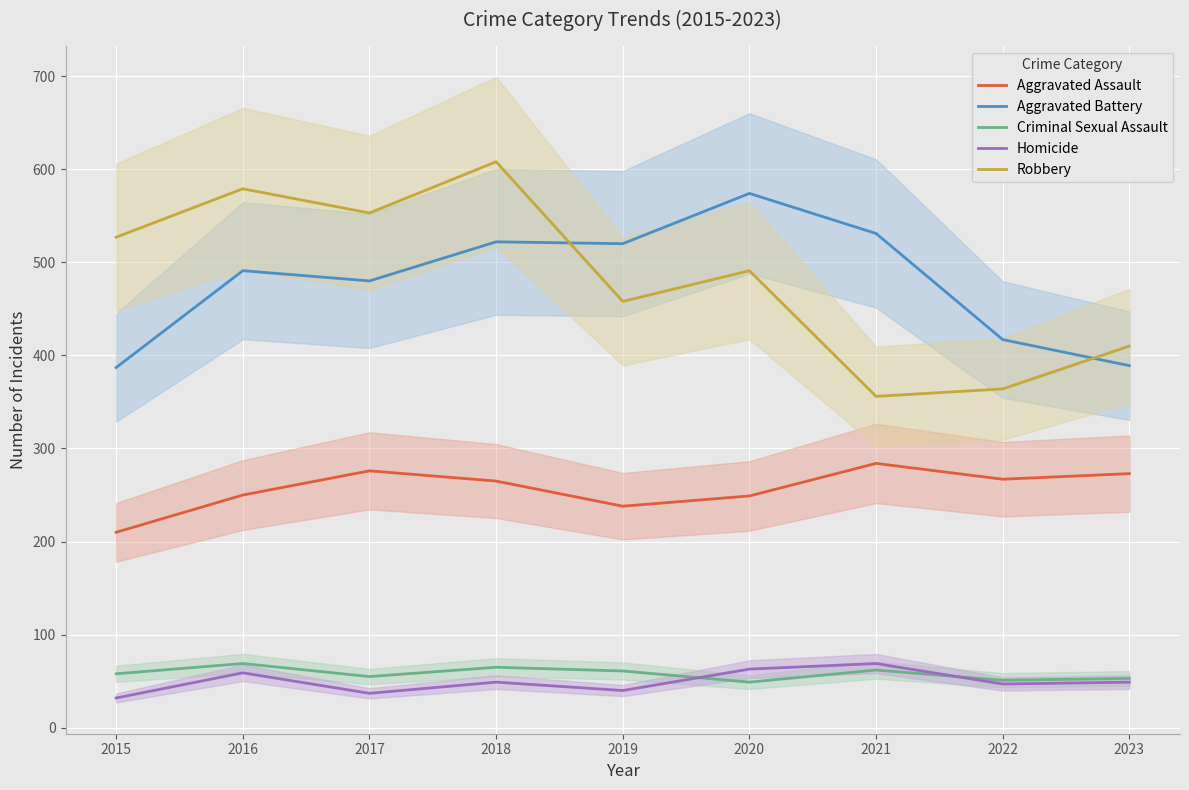

How many values in the Robbery series are below 491?

4